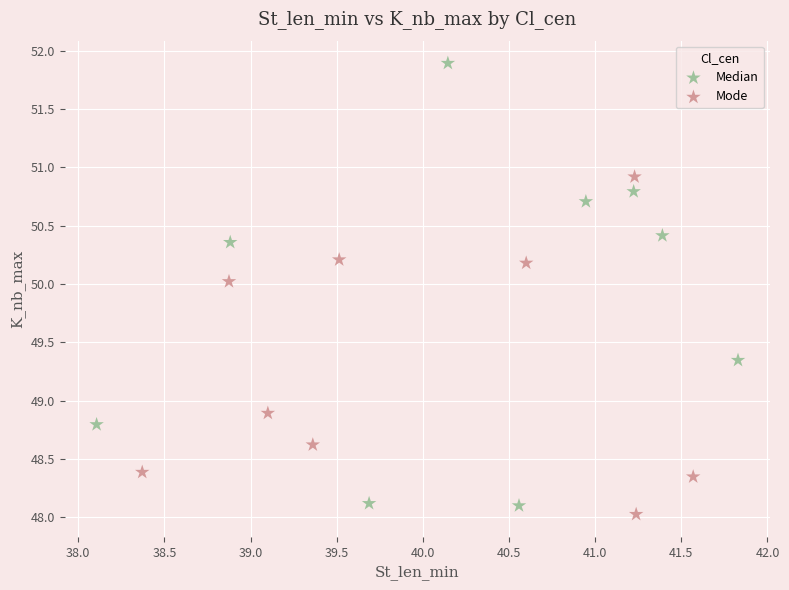

What are all the series names shown in the legend?

Median, Mode